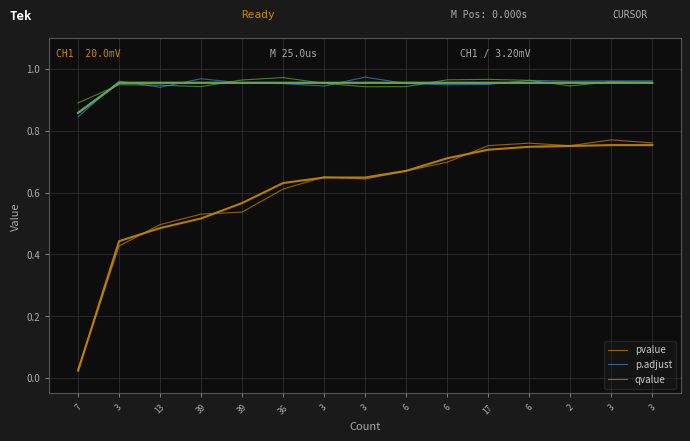

Reading right to left, extract all data points from this chart.

pvalue: 3=0.8	3=0.8	2=0.8	6=0.8	17=0.8	6=0.7	6=0.7	3=0.6	3=0.7	36=0.6	39=0.5	39=0.5	13=0.5	3=0.4	7=0.0
p.adjust: 3=1.0	3=1.0	2=1.0	6=1.0	17=0.9	6=0.9	6=1.0	3=1.0	3=0.9	36=1.0	39=1.0	39=1.0	13=0.9	3=1.0	7=0.8
qvalue: 3=1.0	3=1.0	2=0.9	6=1.0	17=1.0	6=1.0	6=0.9	3=0.9	3=1.0	36=1.0	39=1.0	39=0.9	13=0.9	3=0.9	7=0.9